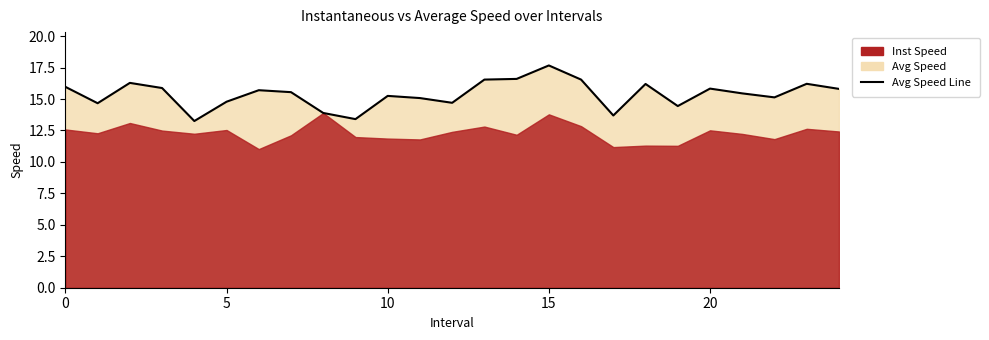

True or false: there are more than 0 points higher than both neighbors.

True